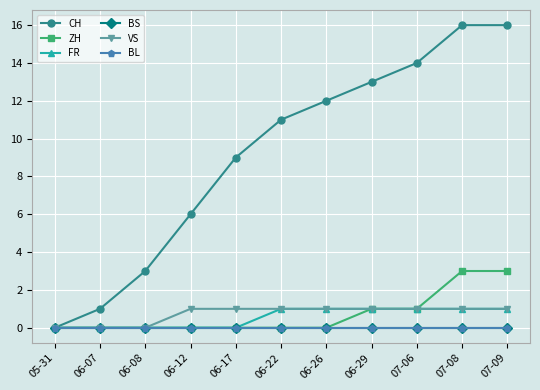

True or false: CH and ZH intersect in this chart.

False